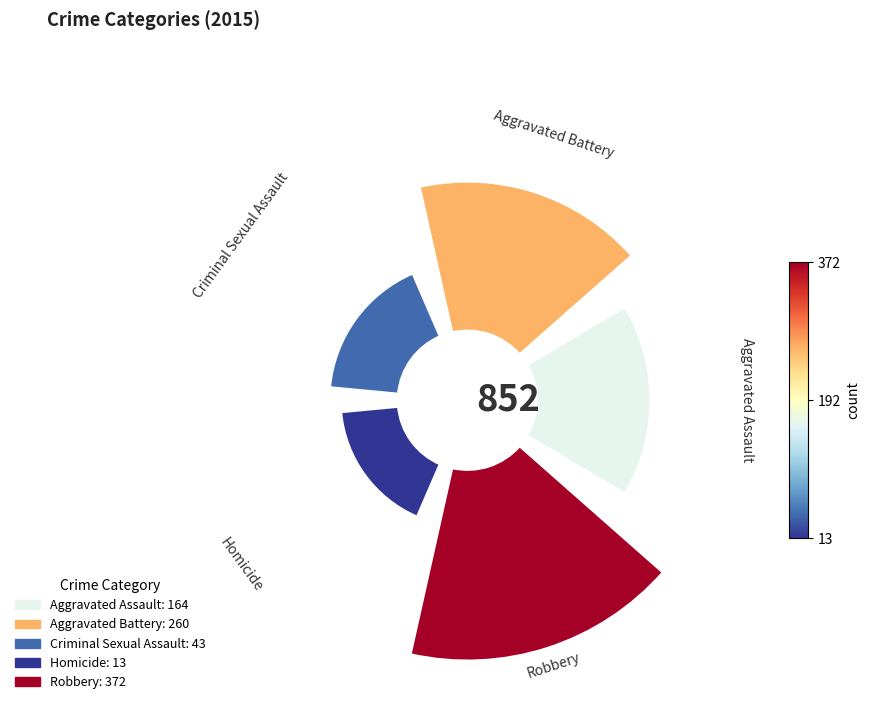

How many segments does this pie chart have?

5